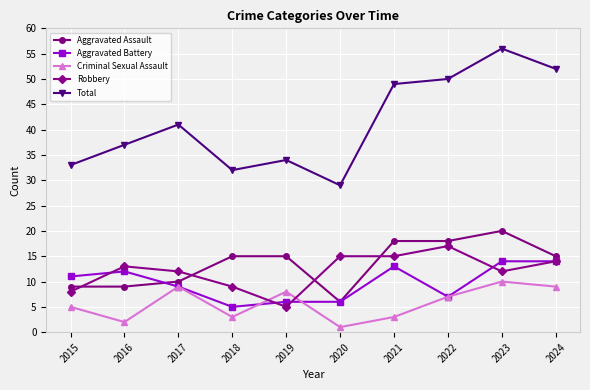

At which category does Robbery reach its first local peak?

2016